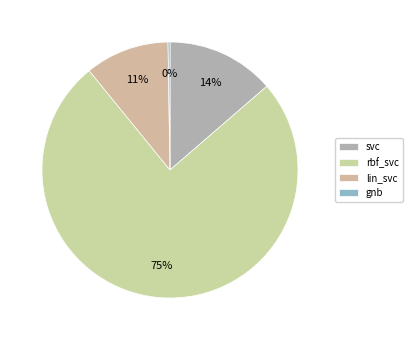

What is the change in value from rbf_svc to gnb?

-2.8